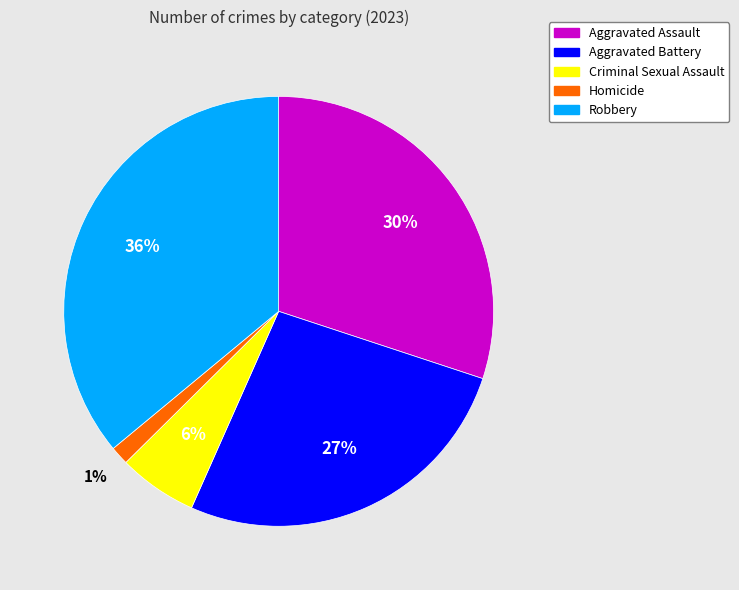

How many segments does this pie chart have?

5